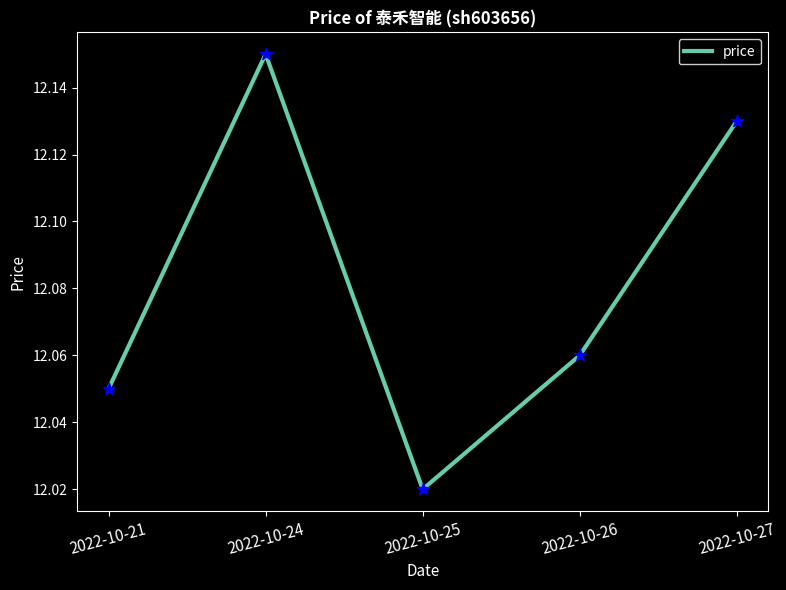

What is the change in value from 2022-10-21 to 2022-10-24?

+0.1